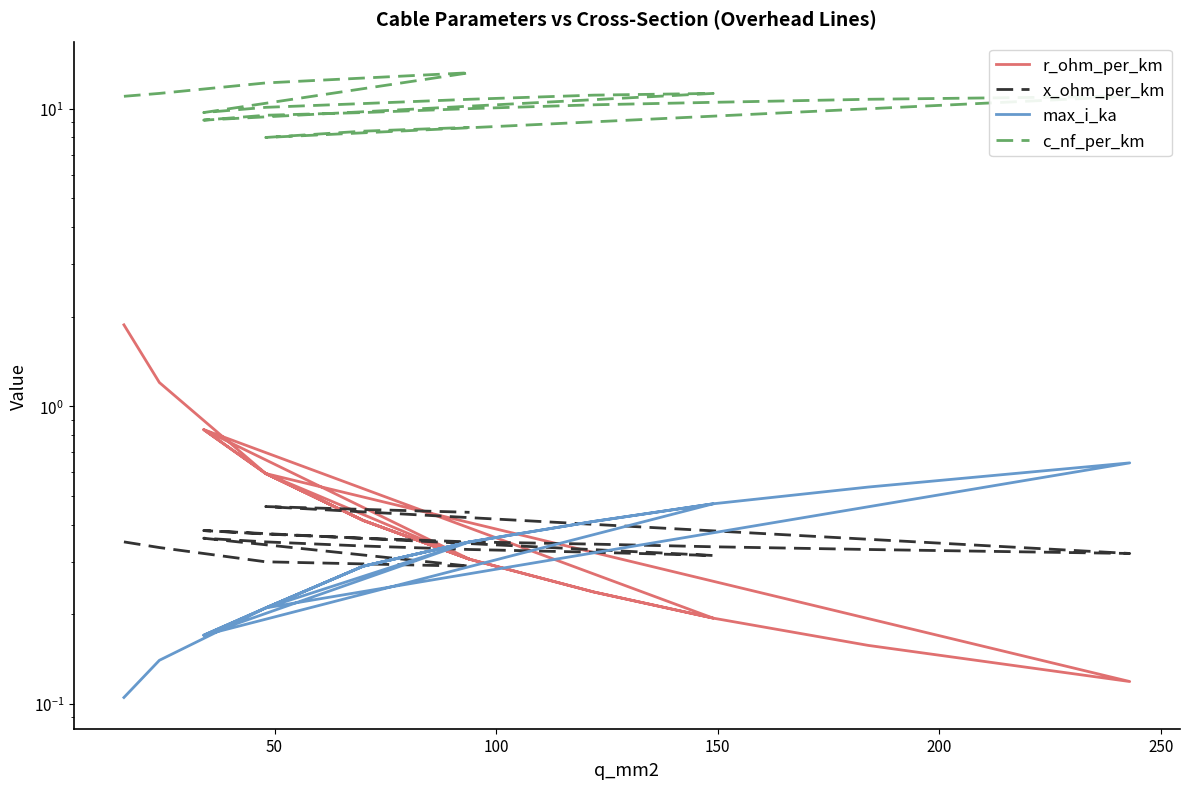

The value of c_nf_per_km at 15 is 6.2. True or false?

False